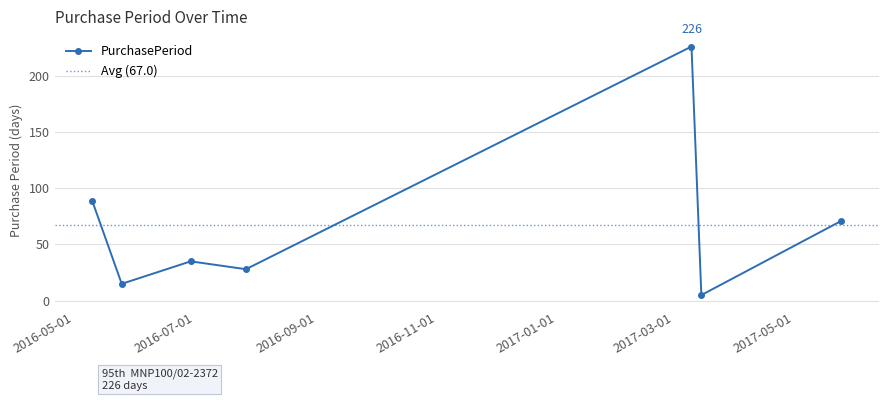

True or false: there are more than 0 points higher than both neighbors.

True